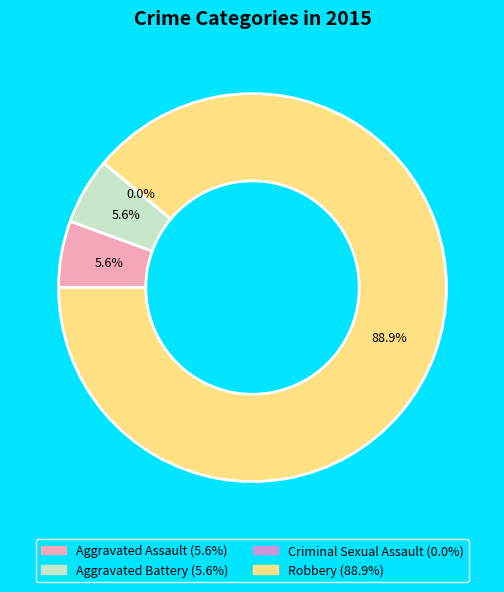

Combined, what portion of the pie is Criminal Sexual Assault and Robbery?

88.9%